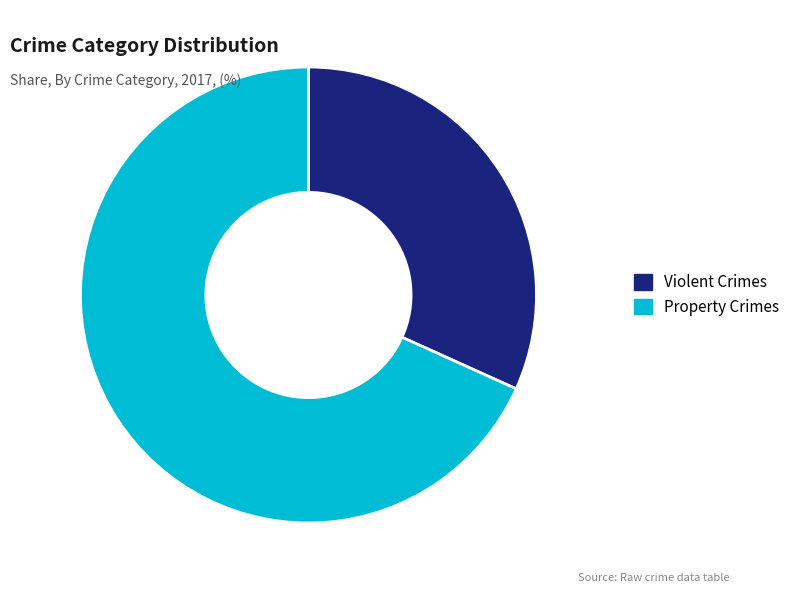

Do Property Crimes and Violent Crimes together represent more than half of the pie?

Yes